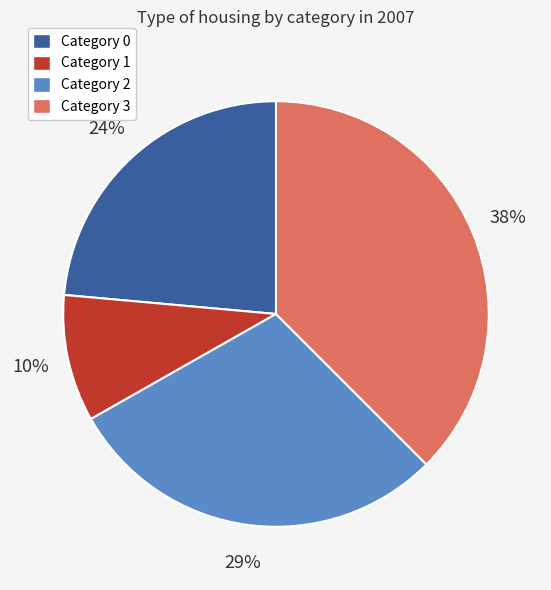

To the nearest percent, what is the difference between the largest and smallest slice percentages?

28%